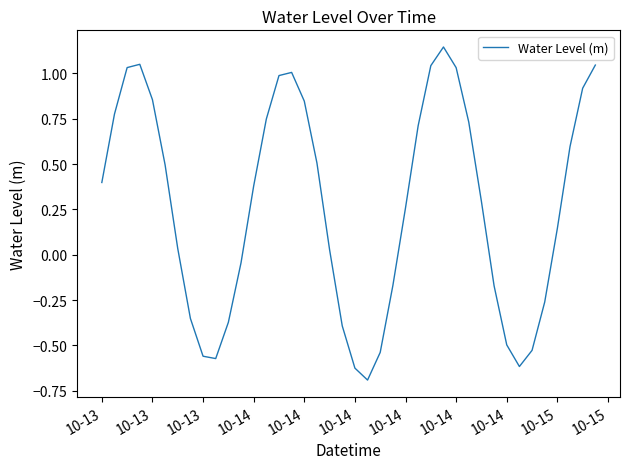

What is the smallest value displayed?

-0.7